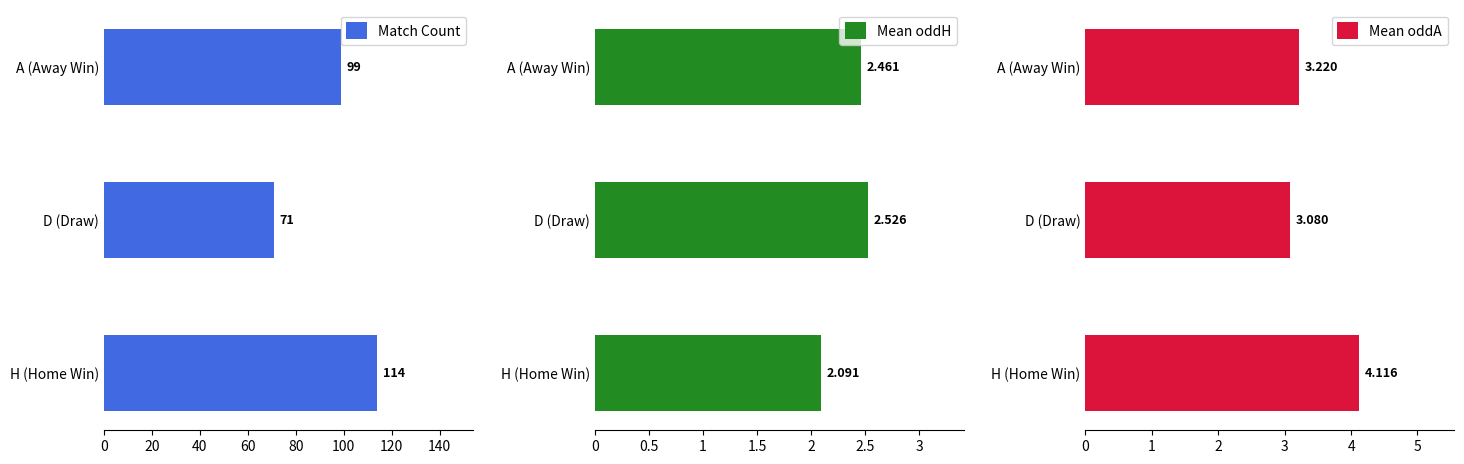

At which label is Match Count closest to 92?

A (Away Win)